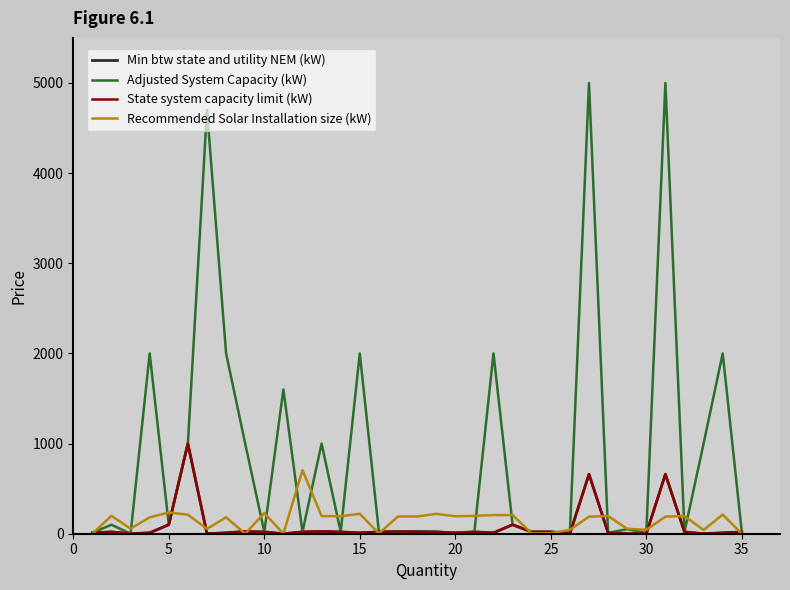

What is the average value of the Min btw state and utility NEM (kW) series?

83